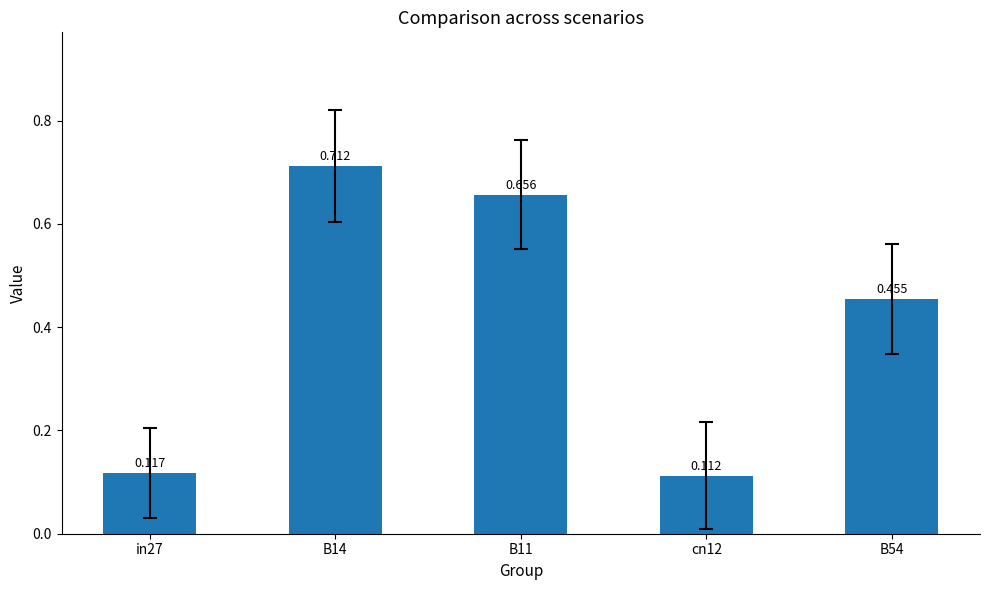

Reading right to left, what are all the values shown in this chart?

B54=0.5	cn12=0.1	B11=0.7	B14=0.7	in27=0.1